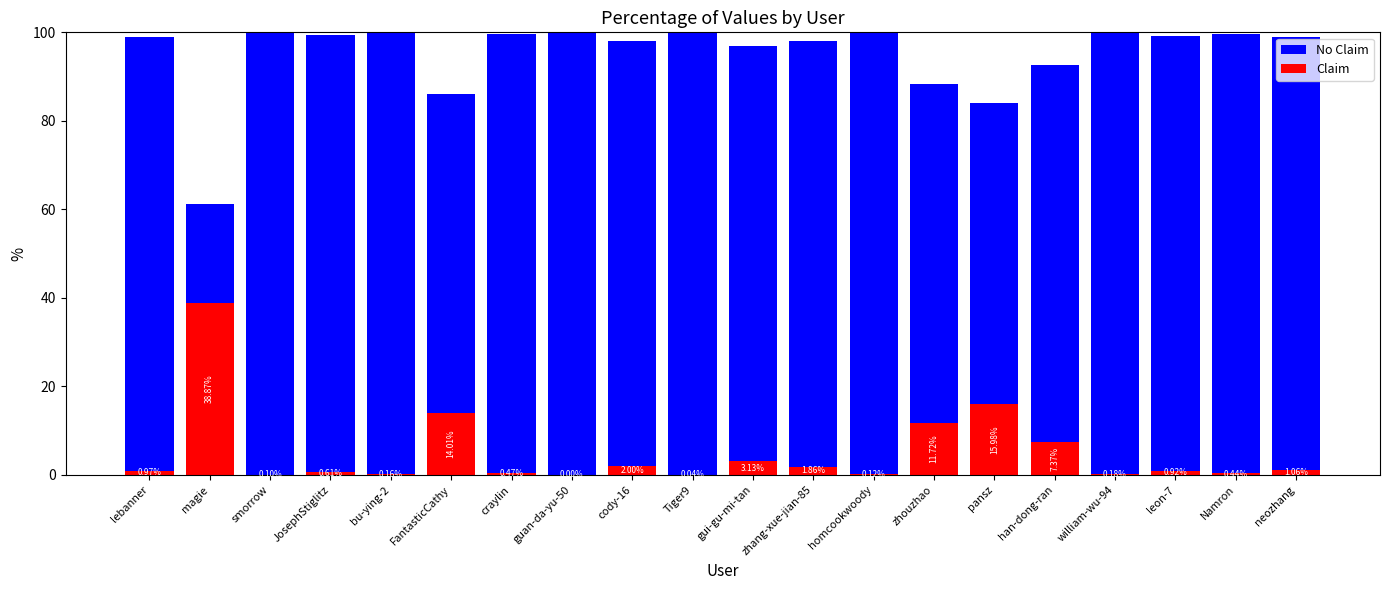

Between magie and bu-ying-2, which series saw the biggest shift?

Claim